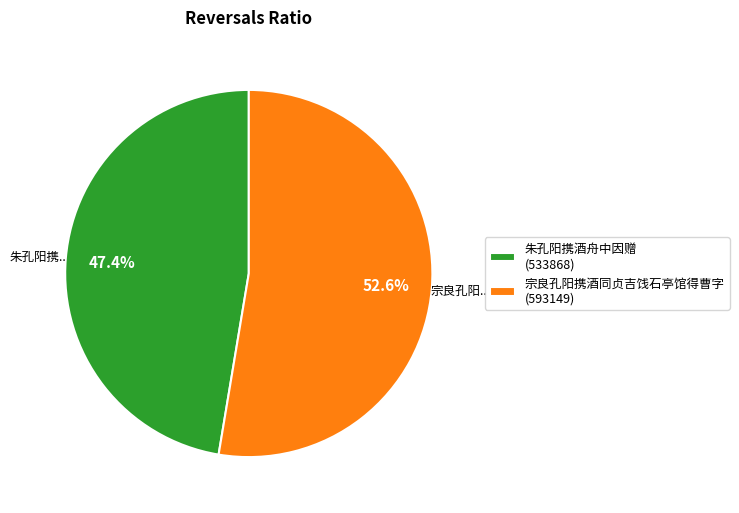

To the nearest percent, what percentage of the pie is 朱孔阳携酒舟中因赠?

47%